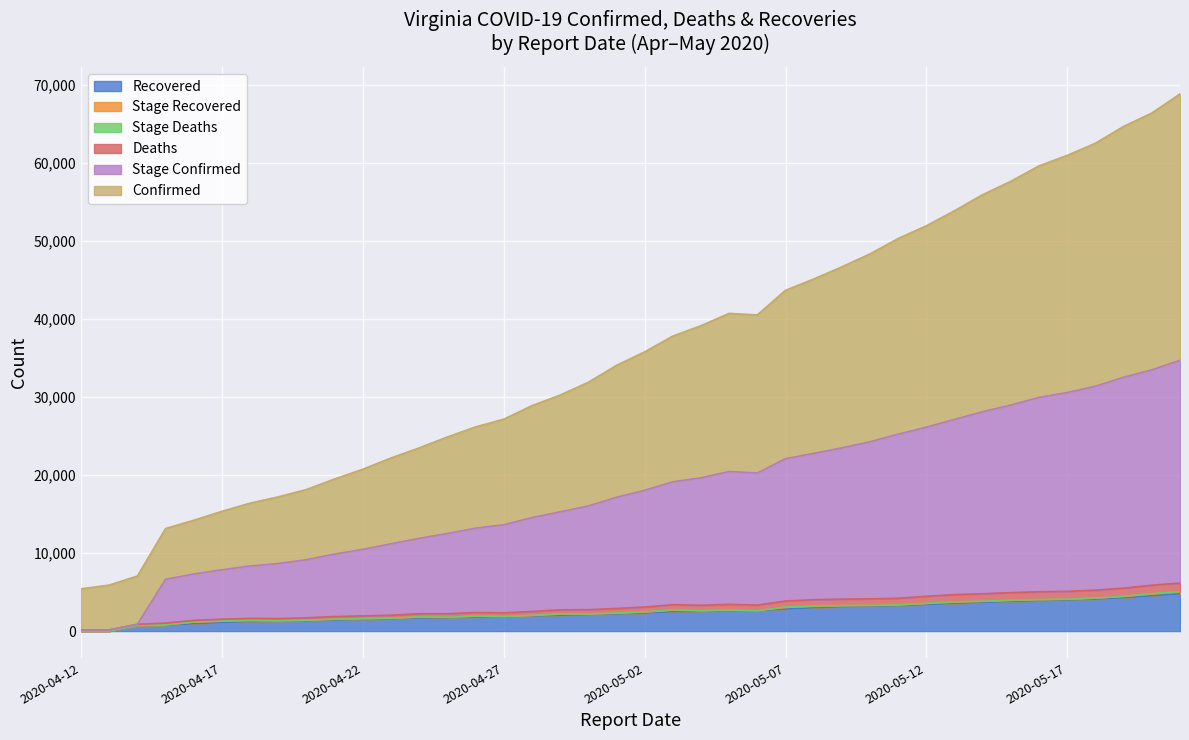

Rank the categories by Recovered value from lowest to highest.

2020-04-12, 2020-04-13, 2020-04-14, 2020-04-15, 2020-04-16, 2020-04-17, 2020-04-18, 2020-04-19, 2020-04-20, 2020-04-21, 2020-04-22, 2020-04-23, 2020-04-24, 2020-04-25, 2020-04-26, 2020-04-27, 2020-04-28, 2020-04-29, 2020-04-30, 2020-05-01, 2020-05-02, 2020-05-03, 2020-05-04, 2020-05-05, 2020-05-06, 2020-05-07, 2020-05-08, 2020-05-09, 2020-05-10, 2020-05-11, 2020-05-12, 2020-05-13, 2020-05-14, 2020-05-15, 2020-05-16, 2020-05-17, 2020-05-18, 2020-05-19, 2020-05-20, 2020-05-21